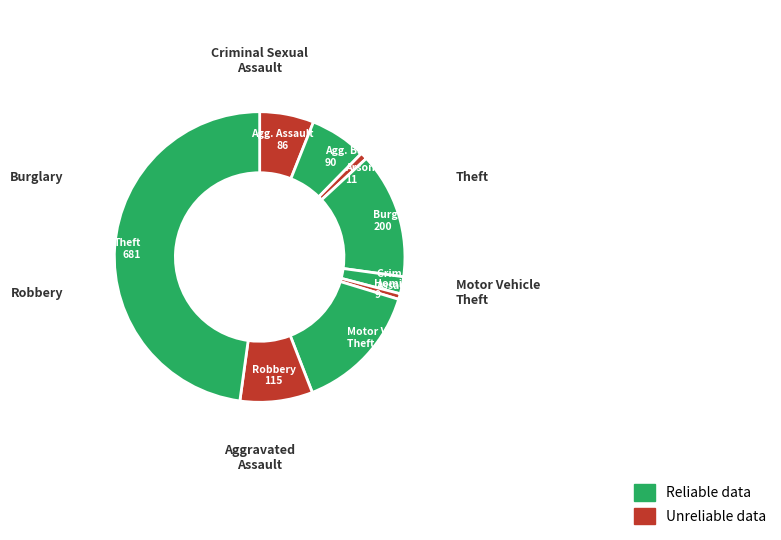

What is the smallest slice in the pie chart?

Homicide